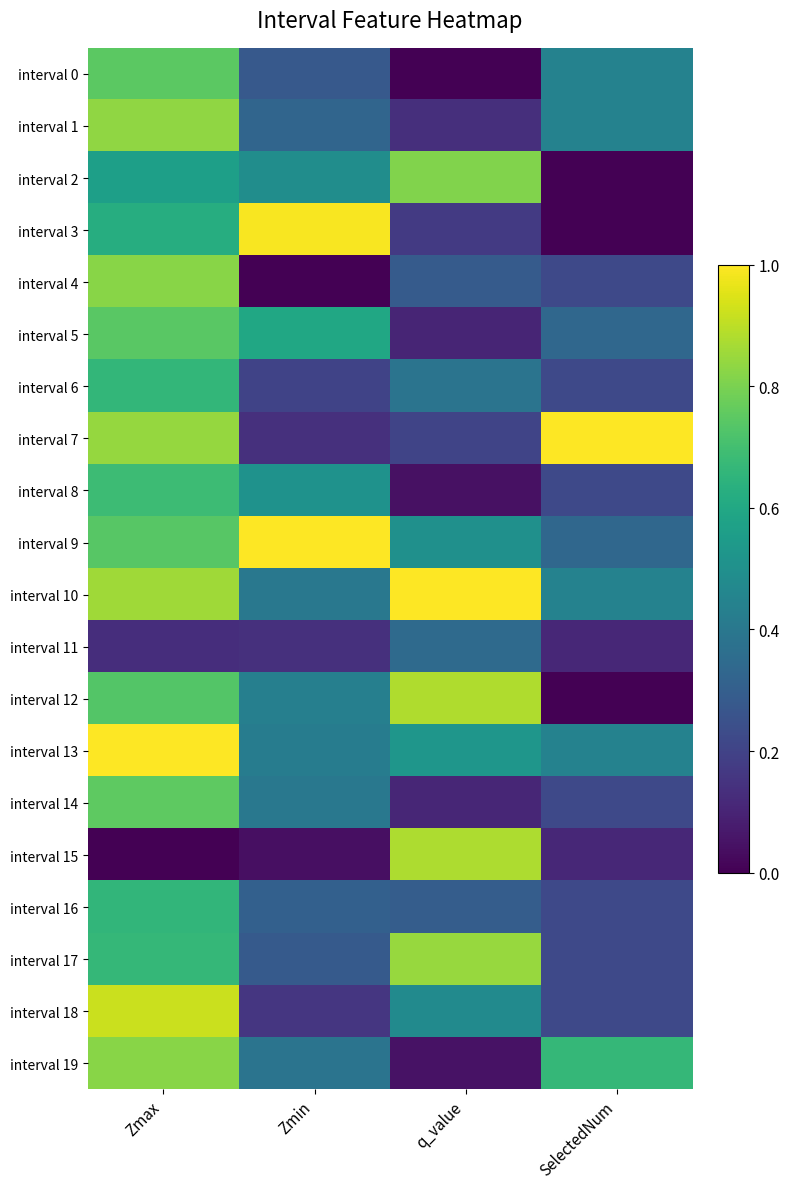

Between Zmin and q_value, which is larger?

Zmin